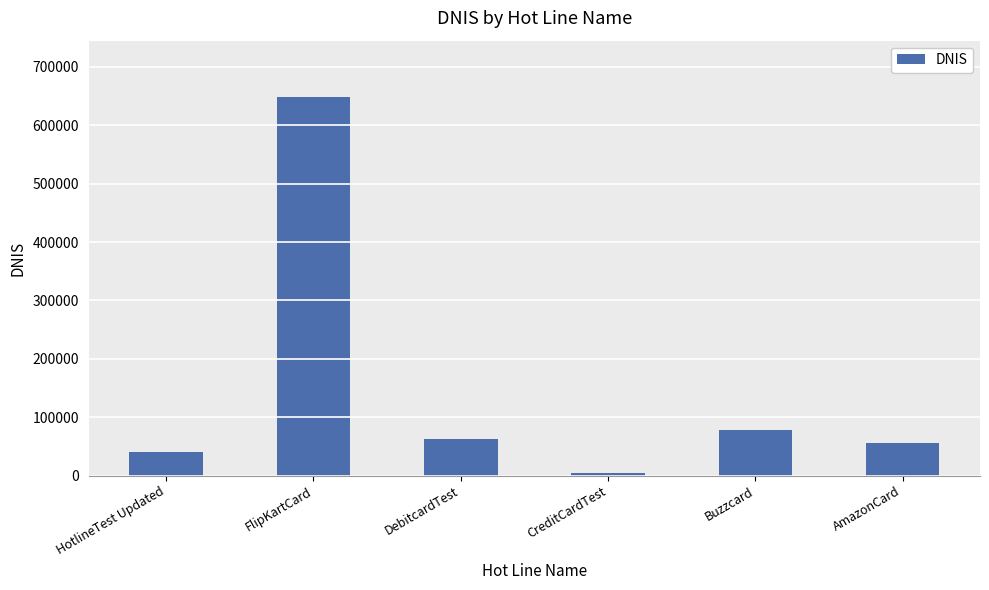

At which category does the chart reach its minimum across all series?

CreditCardTest